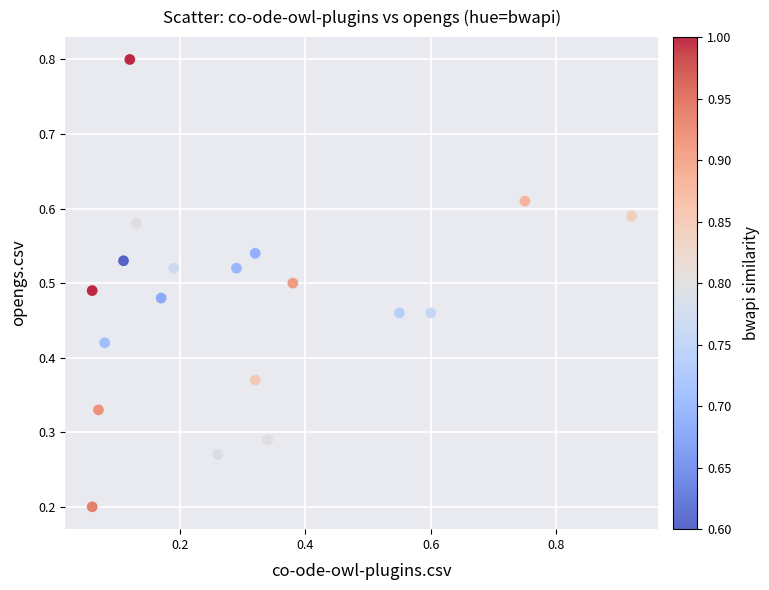

What is the range of X values (max minus min)?

0.9